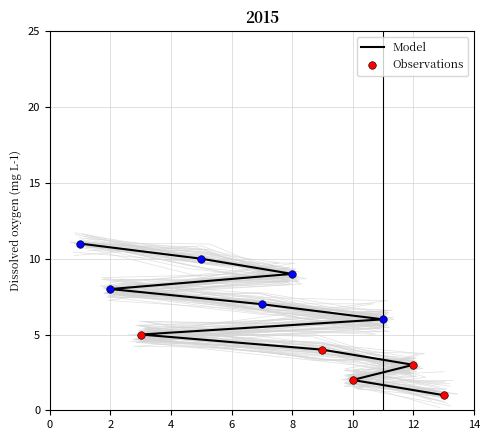

What is the change in value from 12 to 2?

+5